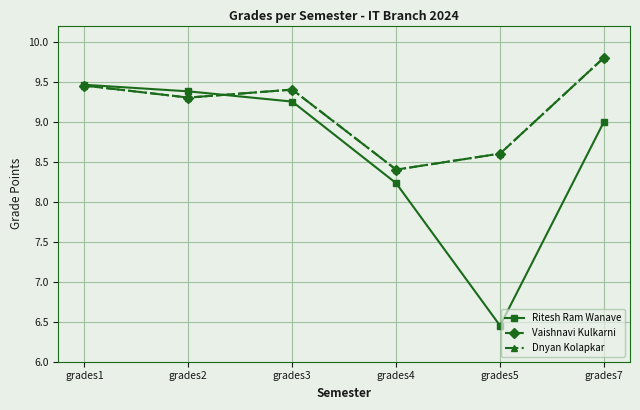

At which category is the sum across all series the highest?

grades7